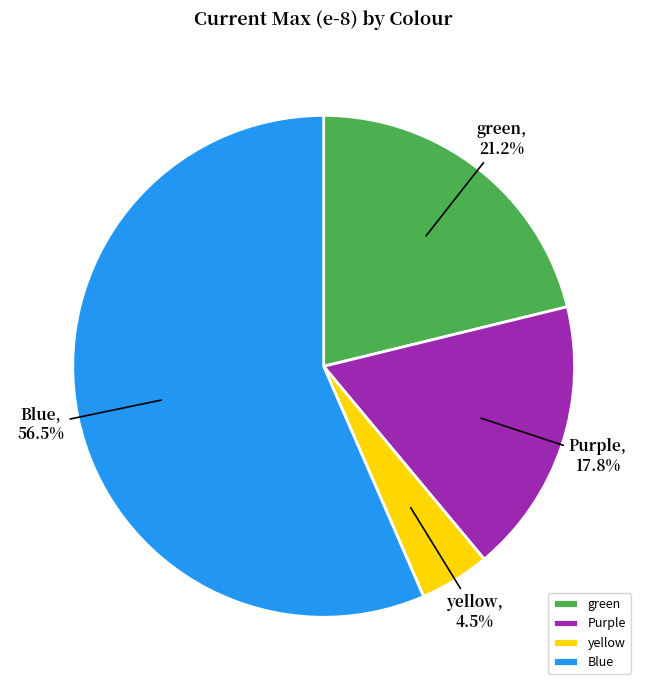

Combined, what portion of the pie is Purple and green?

39.0%